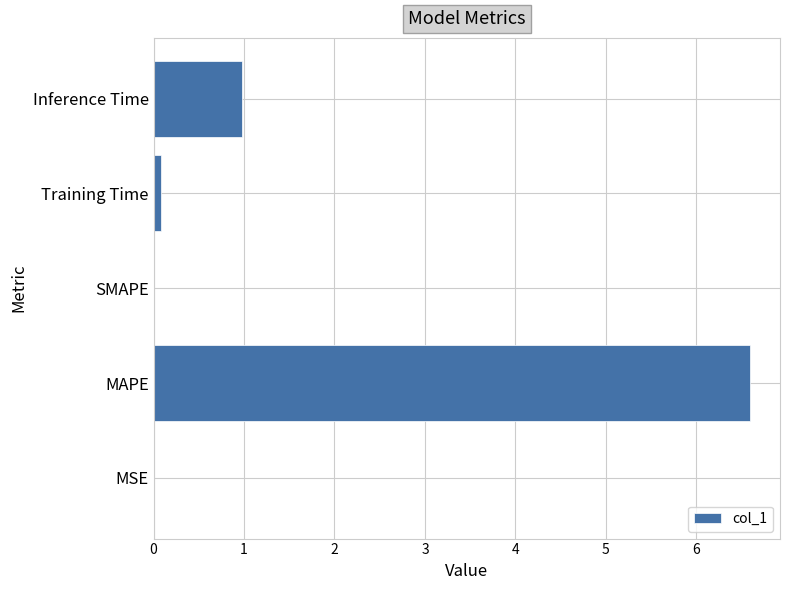

What is the maximum value shown in the chart?

6.6